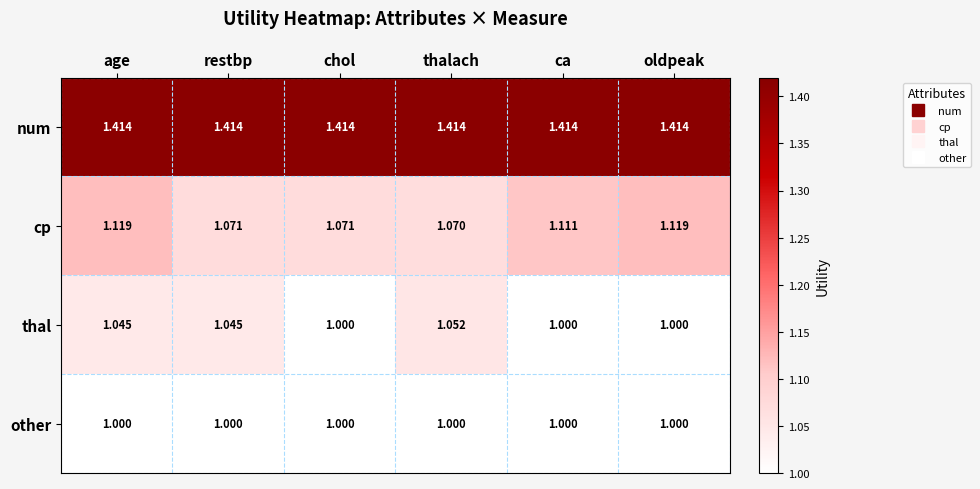

List the series in order of their peak value, highest first.

num, cp, thal, other